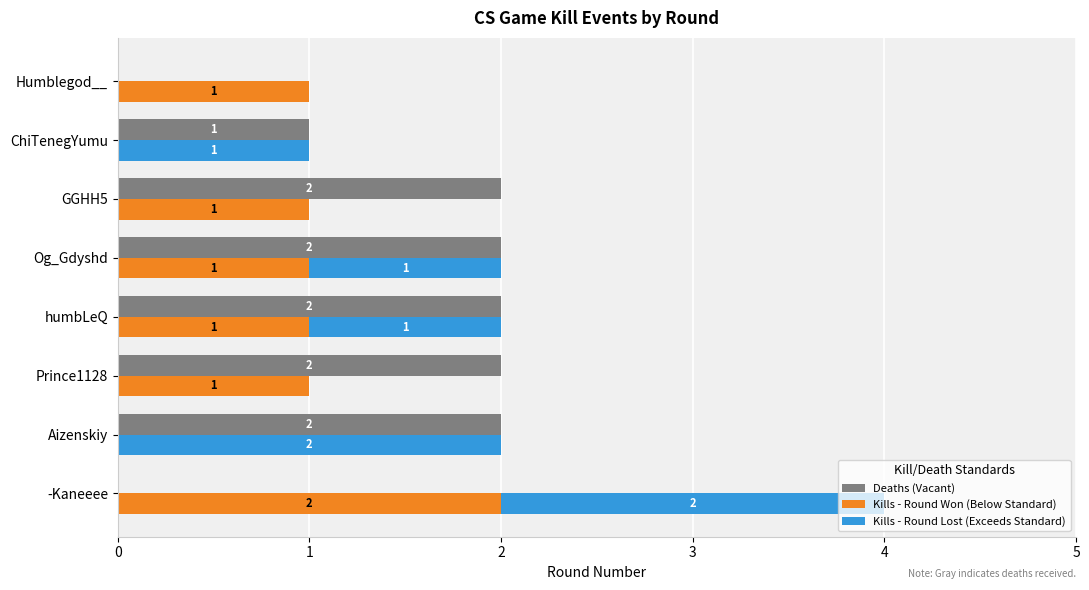

Which series changed the most between -Kaneeee and GGHH5?

Deaths (Vacant)